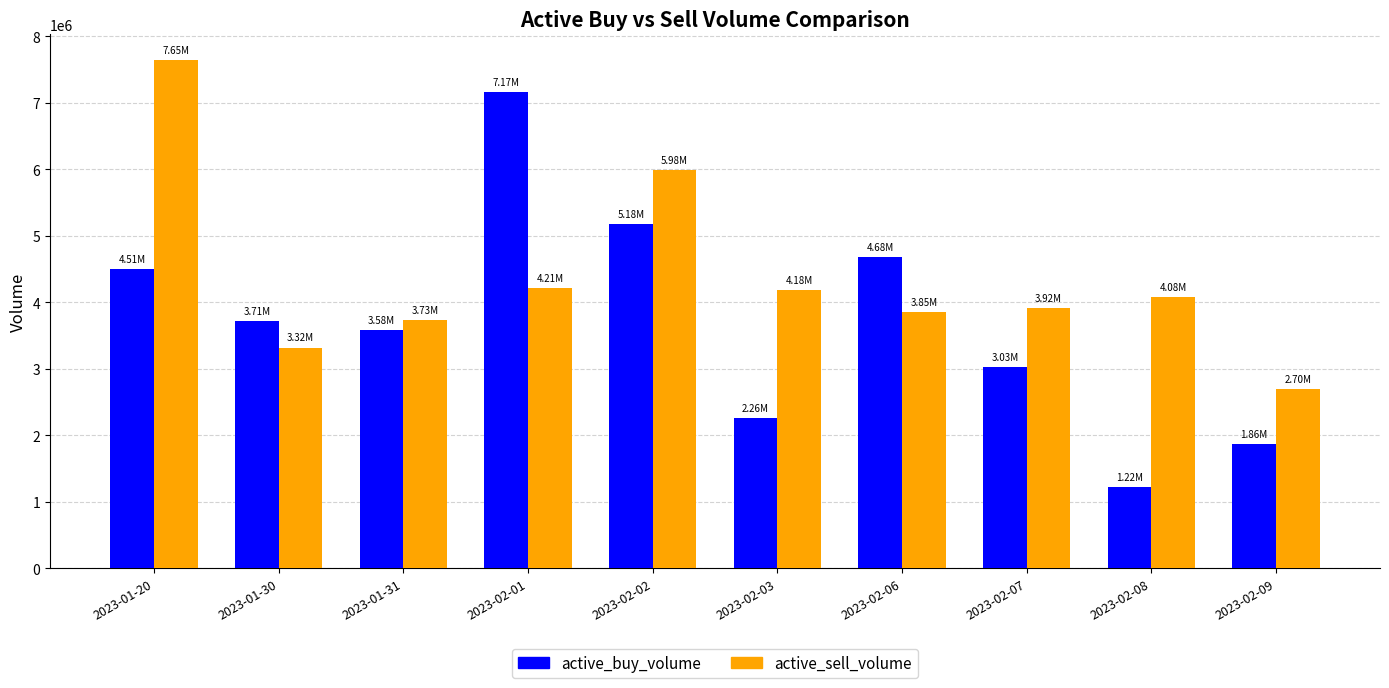

How many distinct data groups are displayed?

2